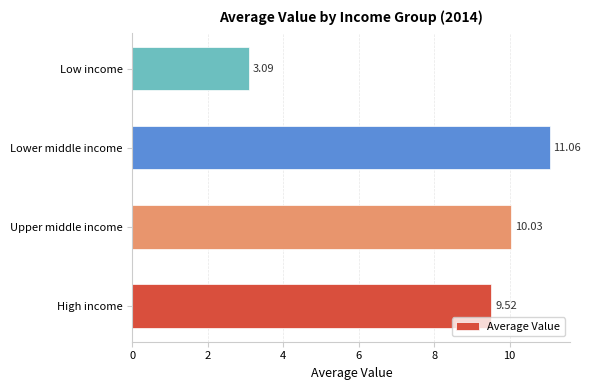

Rank the categories by value from highest to lowest.

Lower middle income, Upper middle income, High income, Low income